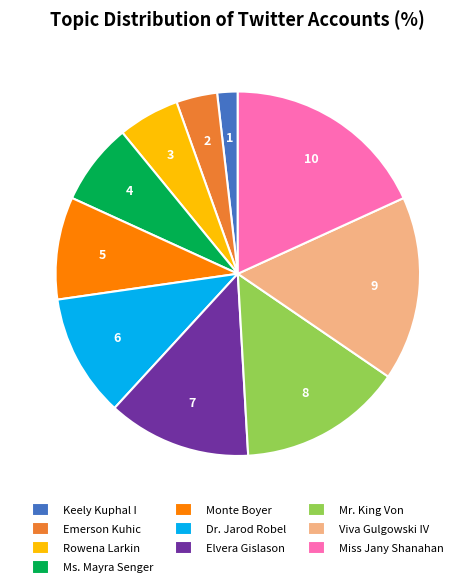

Does Elvera Gislason account for over 50% of the chart?

No